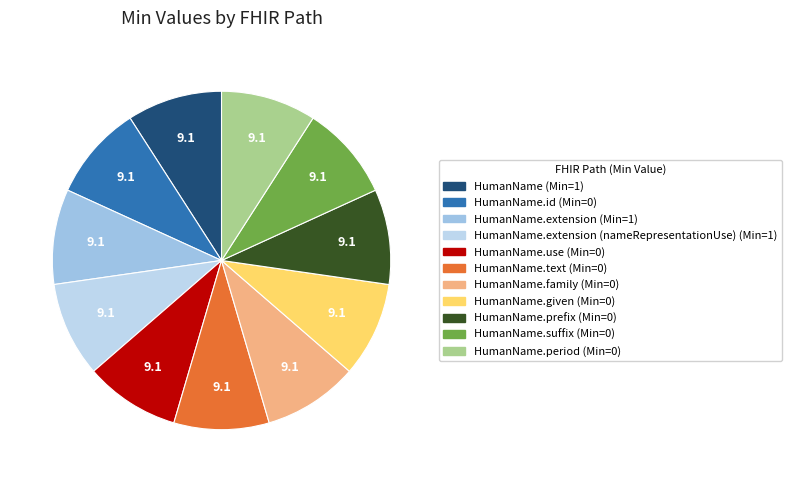

How many slices are in this pie chart?

11